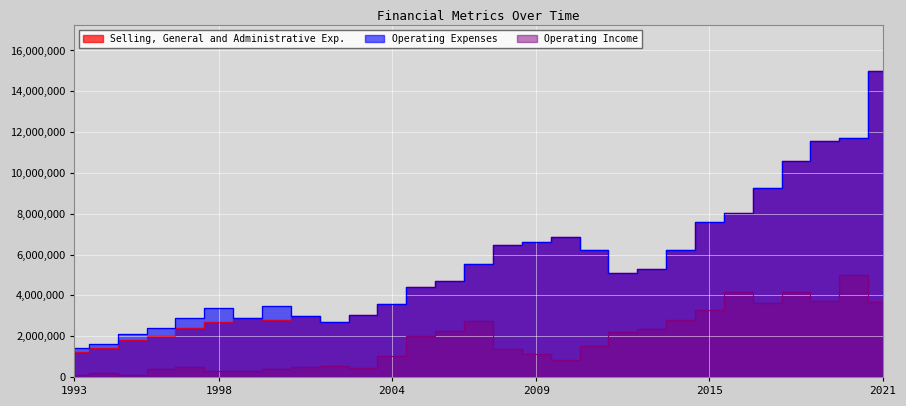

True or false: Selling, General and Administrative Exp. and Operating Expenses cross at least once.

False